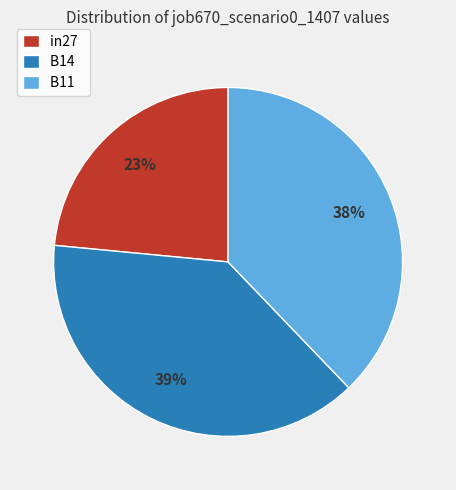

What percentage is the B11 slice, to the nearest percent?

38%